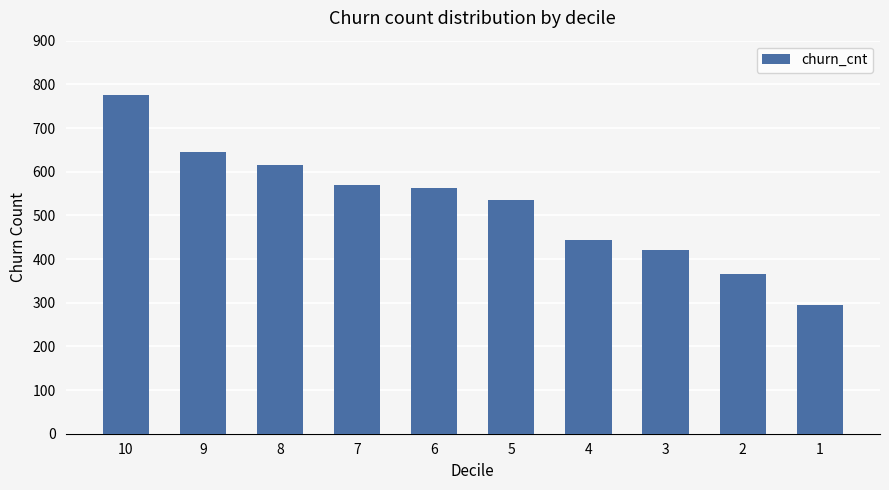

What is the value of the 4th bar from the left?

570